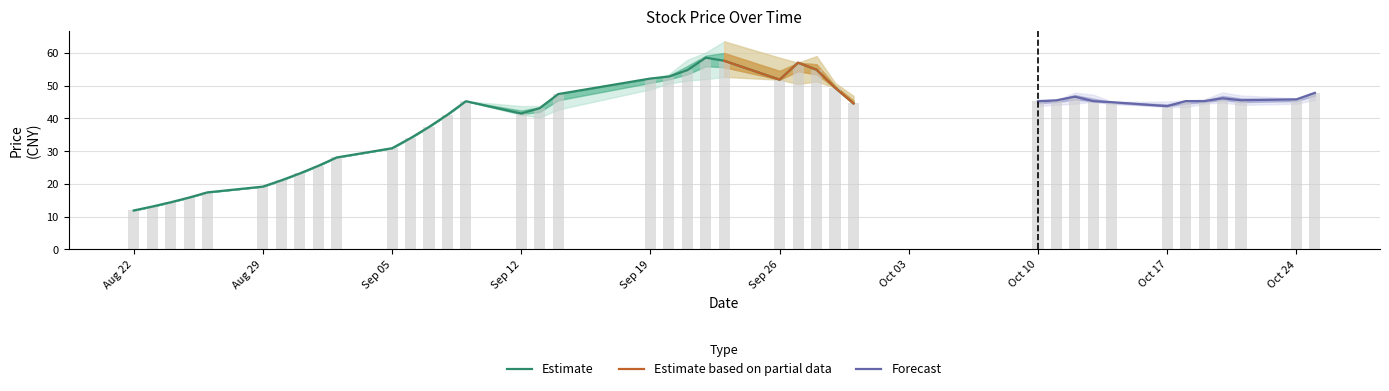

What is the label of the 26th bar from the left?

2016-09-28